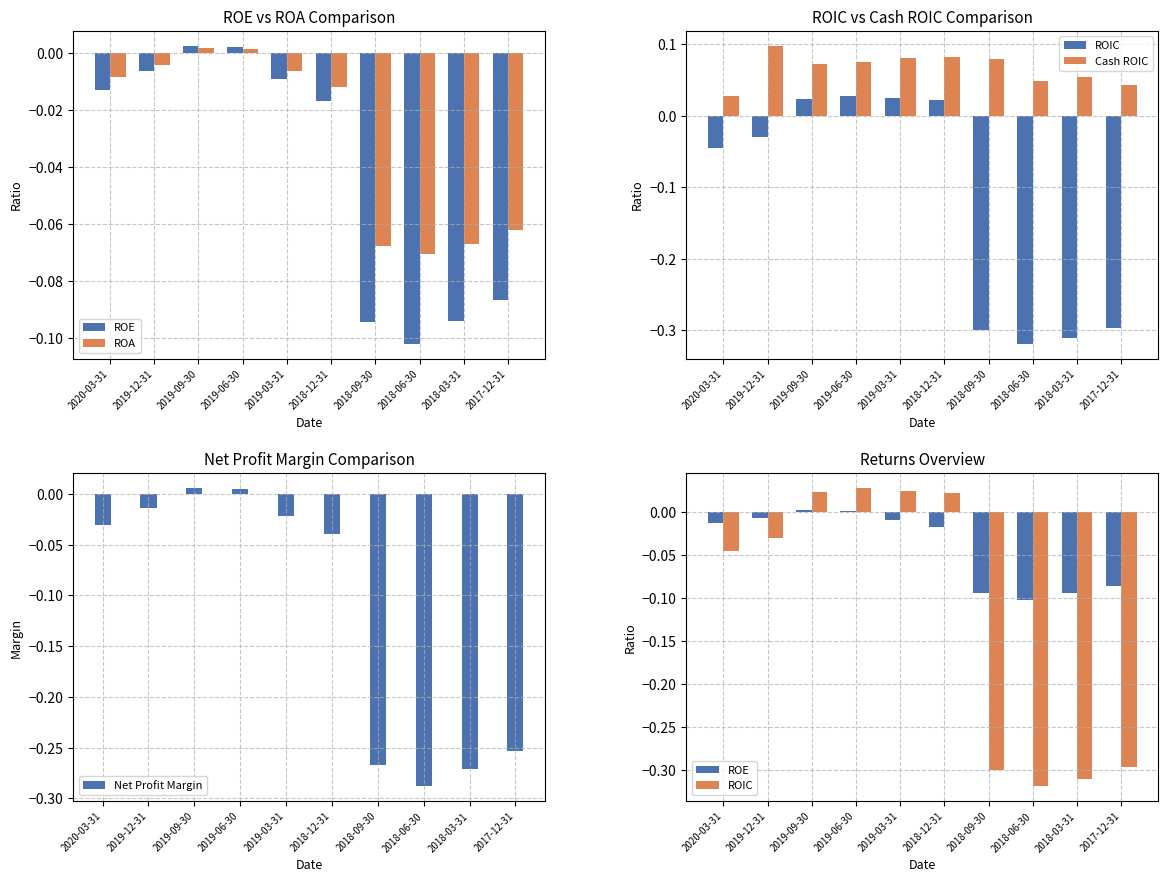

What is the difference between the second highest and minimum values in the ROE series?

0.1